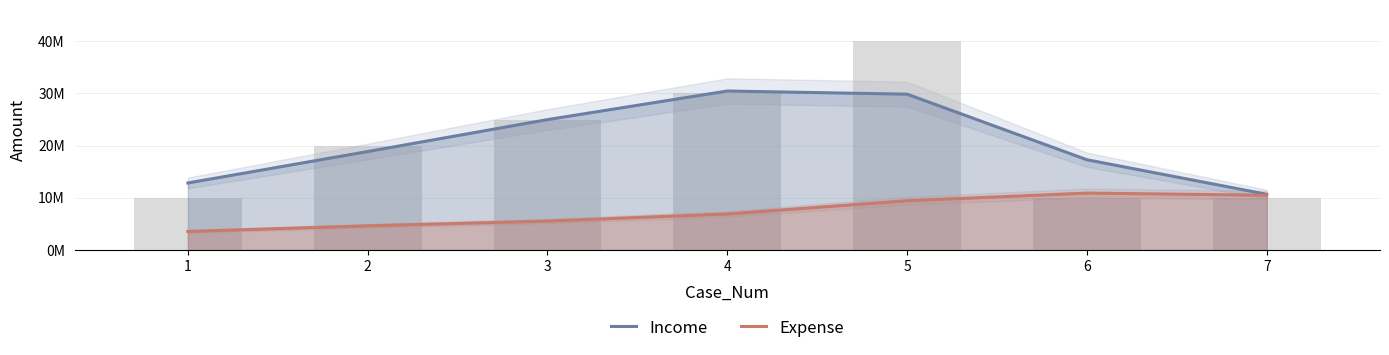

Rank the series by their maximum value, from lowest to highest.

Expense, Income